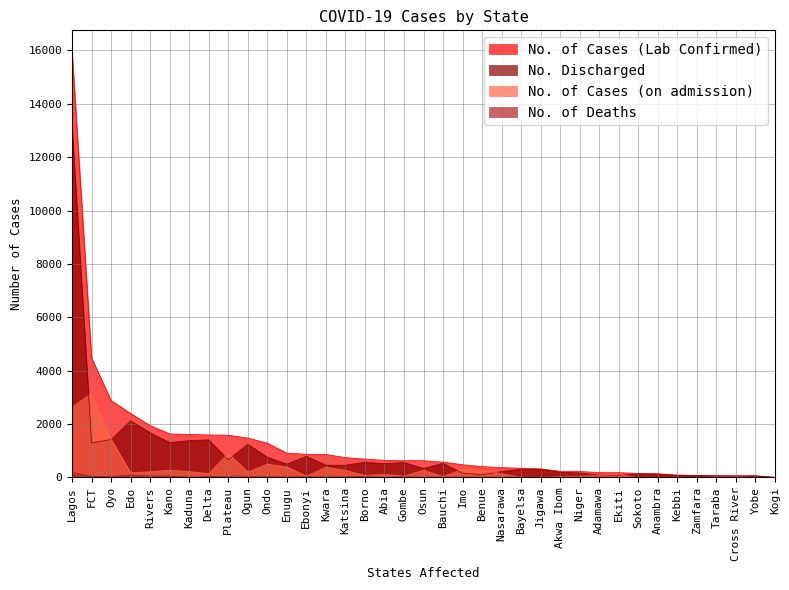

How many categories are shown in the chart?

37